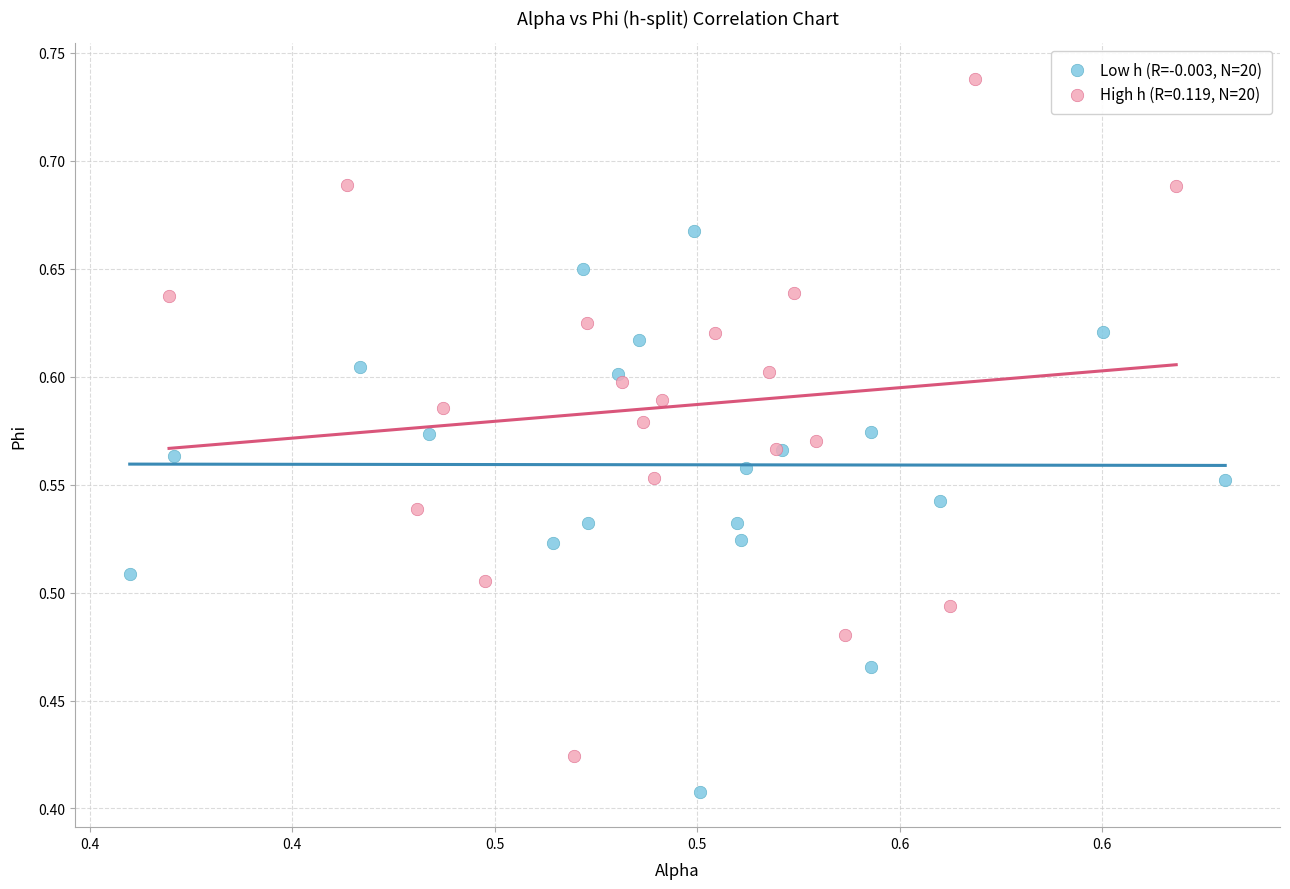

Which series contains the highest Y value?

High h (R=0.119, N=20)